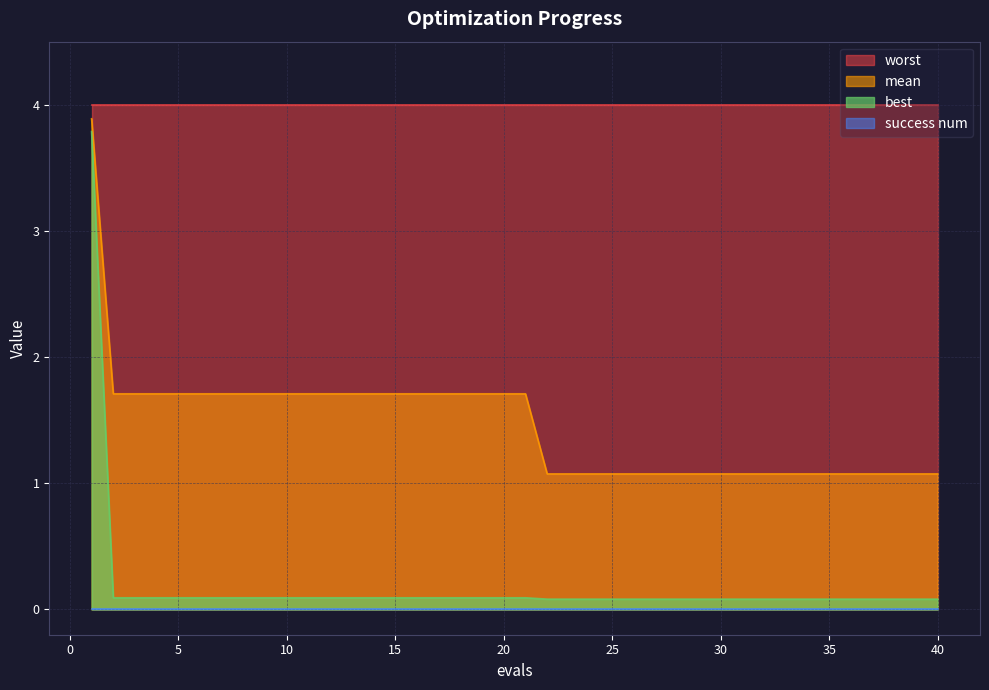

True or false: mean has a value of 1.1 at 38.

True